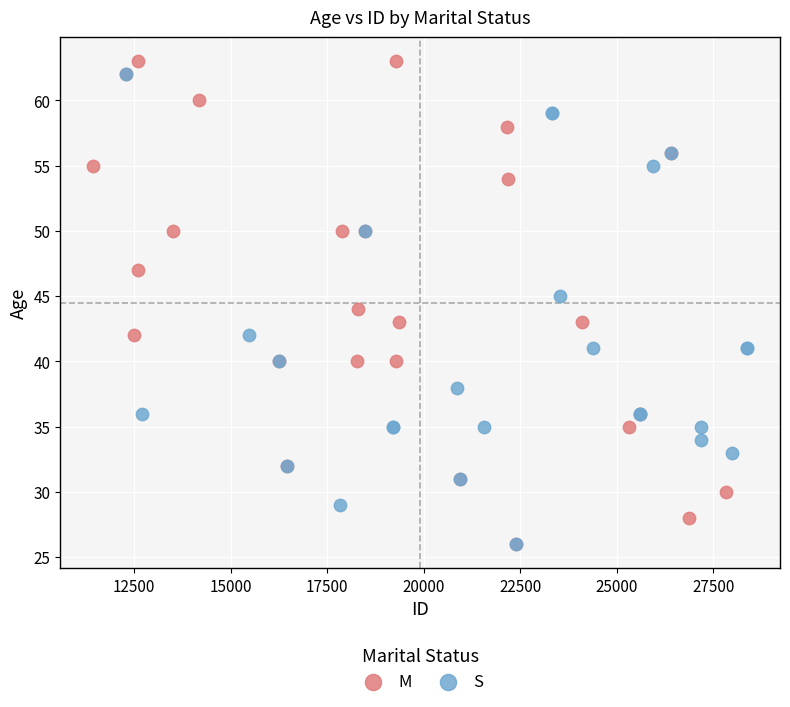

Which series reaches the maximum Y coordinate?

M